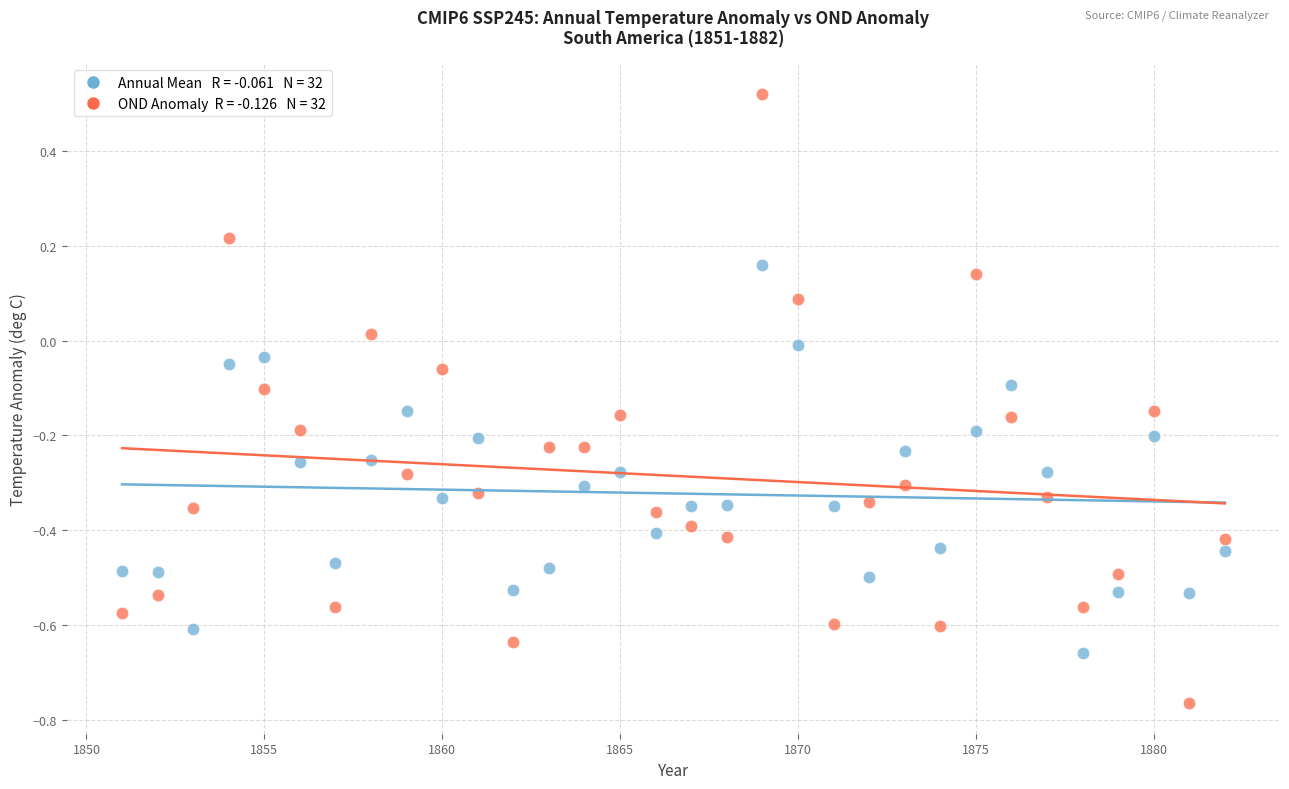

Across all data points, what is the range of X values (max minus min)?

31.0